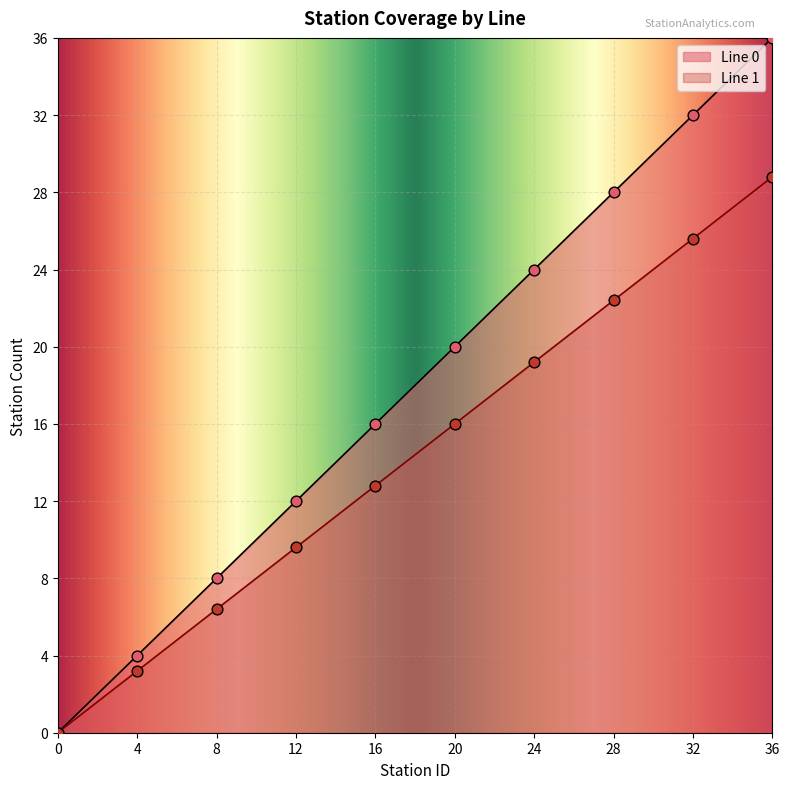

At which category is the sum across all series the highest?

36